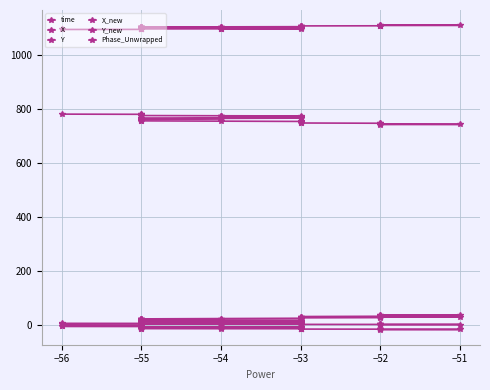

Which has a higher value, −55 or −52?

−52